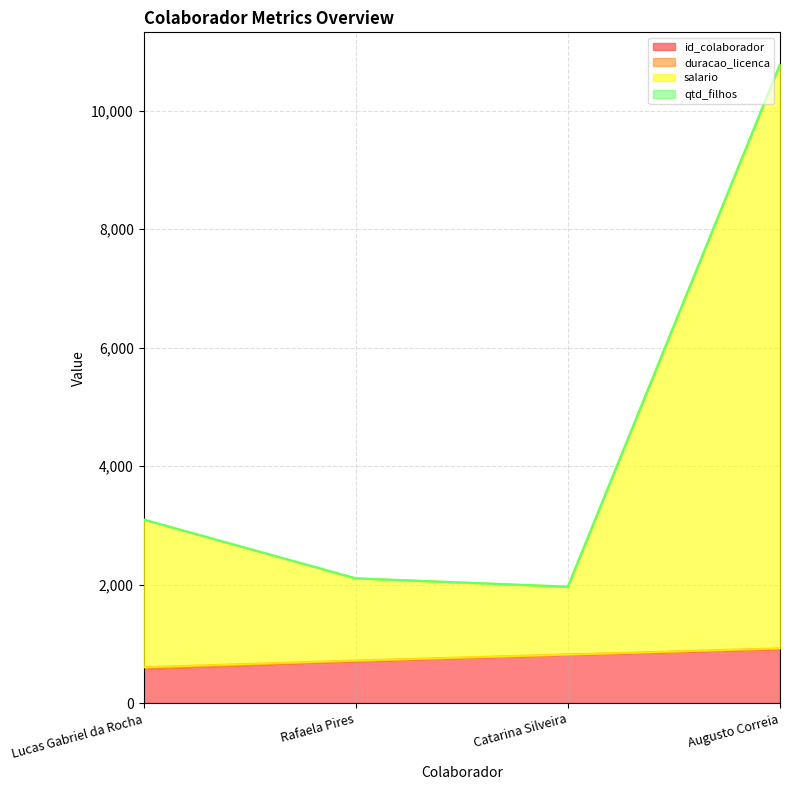

What is the lowest value of the id_colaborador series?

582.0